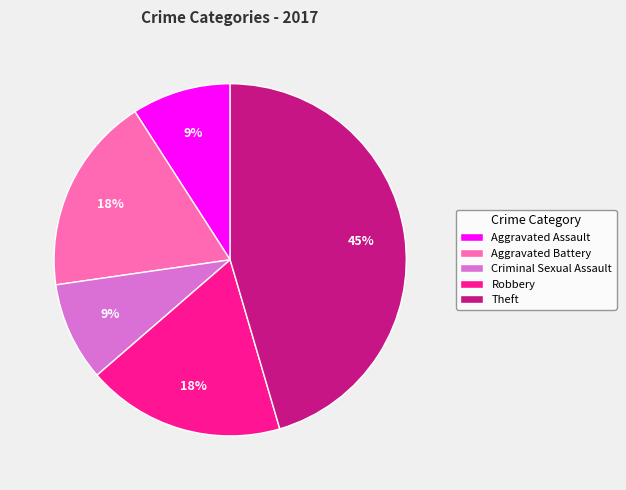

Is it true that Robbery is 7% of the pie?

False